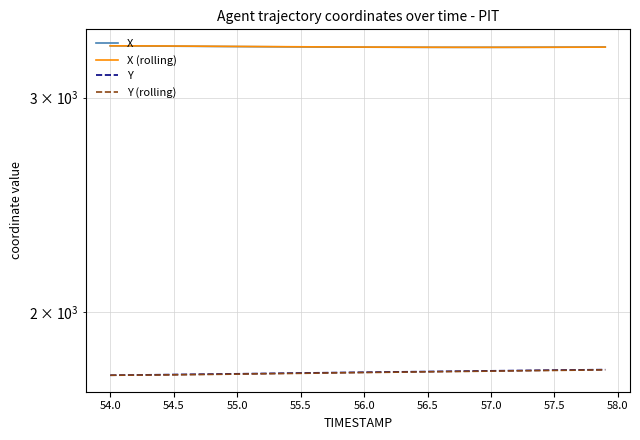

True or false: X (rolling) and Y (rolling) cross at least once.

False